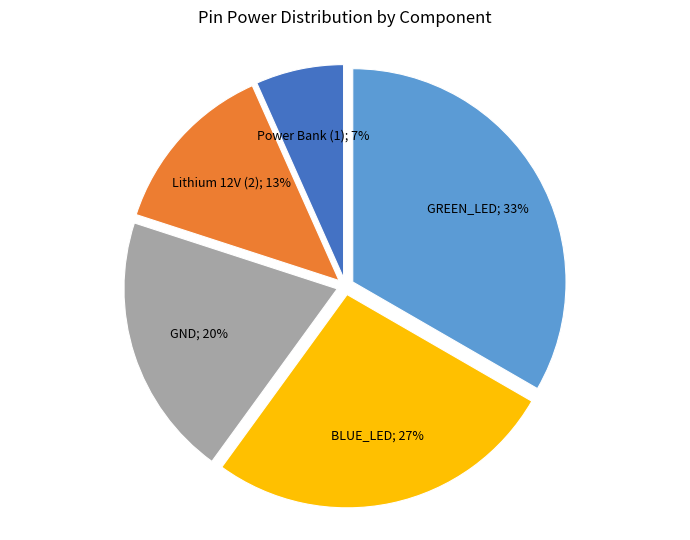

Is there any slice that represents more than half of the pie?

No